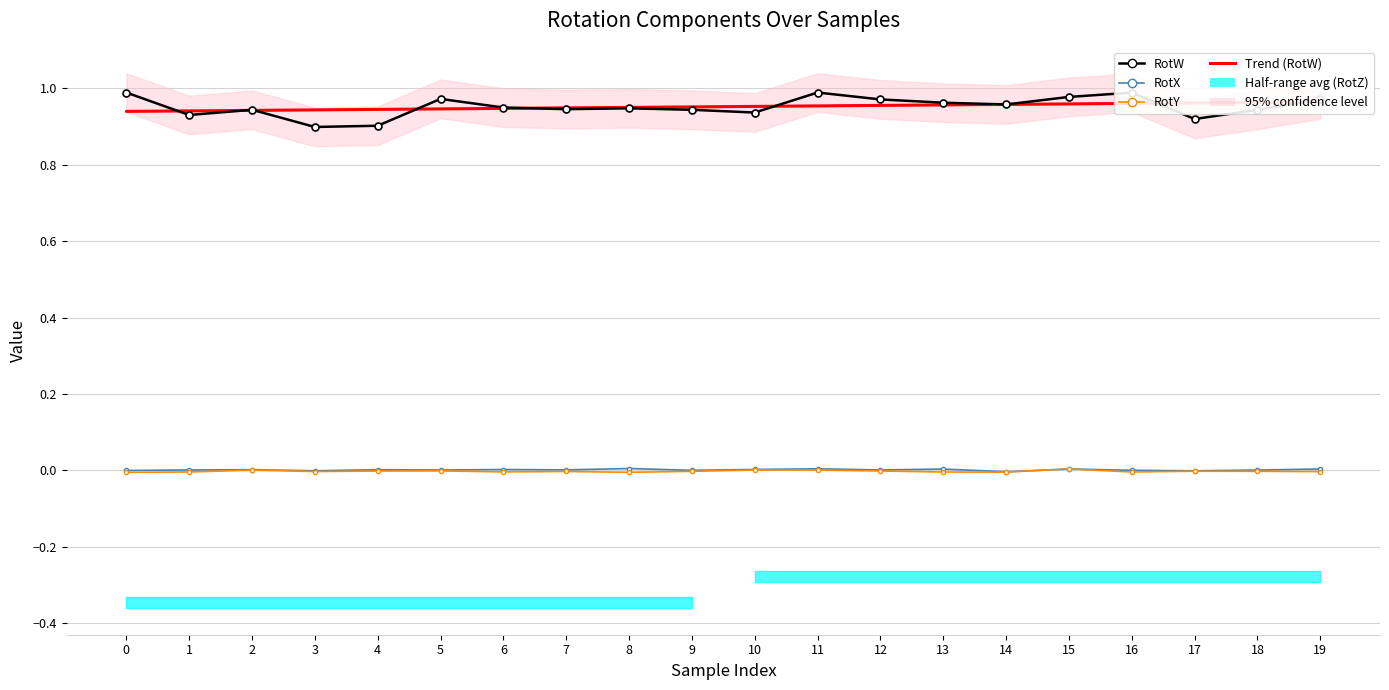

Between 7 and 15, which is larger?

15